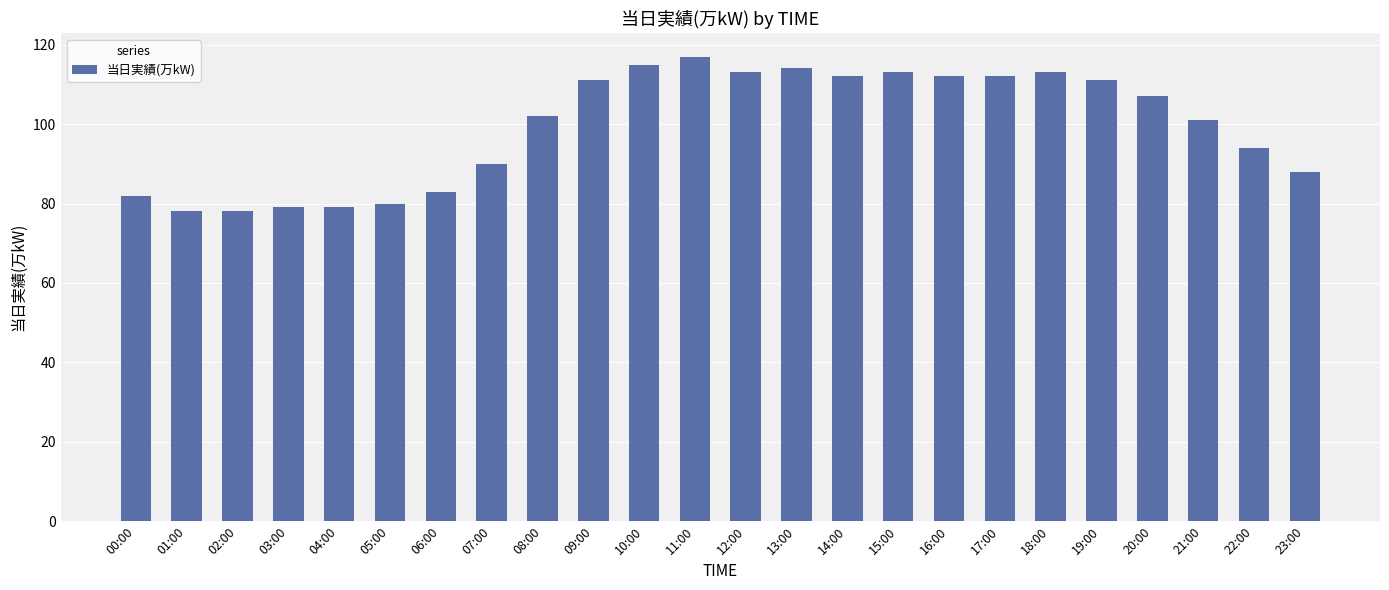

At which label does the data first exceed 107?

09:00